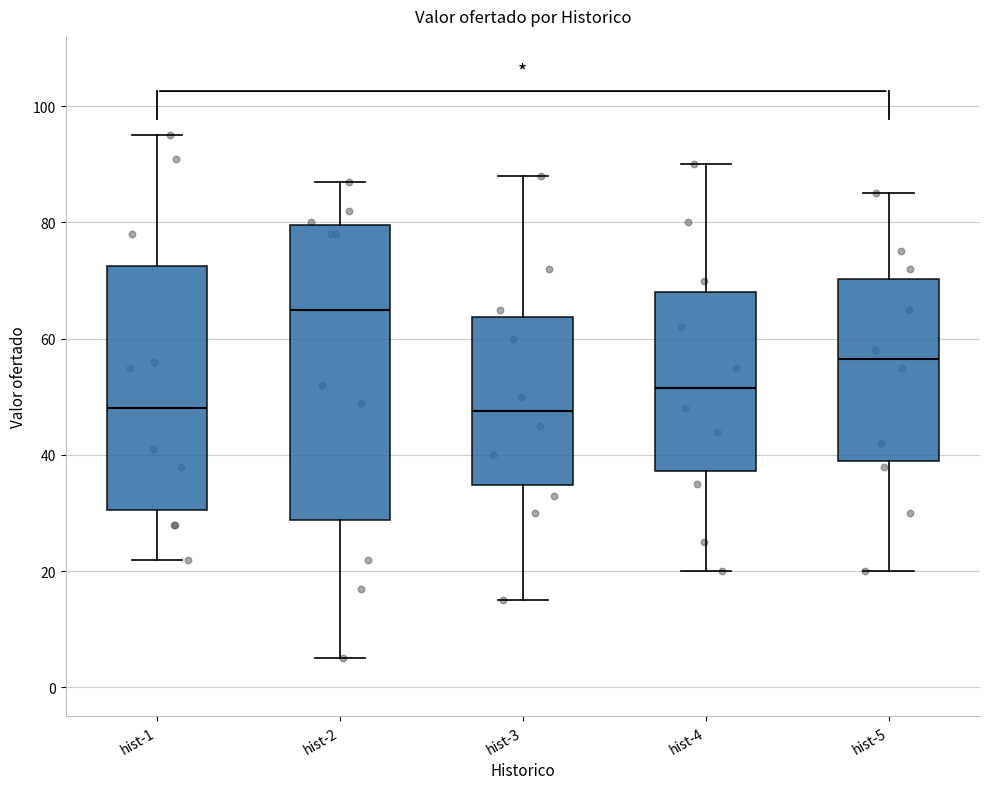

Reading left to right, transcribe this box plot: for each box, give where its median line is, the range the box spans, and where its two whiskers end, as read against the y-axis. The values are not printed on the chart, so give them approximately, as read against the axis.

hist-1: median 48, box 30 to 72, whiskers 22 to 96
hist-2: median 66, box 28 to 80, whiskers 6 to 88
hist-3: median 48, box 34 to 64, whiskers 16 to 88
hist-4: median 52, box 38 to 68, whiskers 20 to 90
hist-5: median 56, box 40 to 70, whiskers 20 to 86